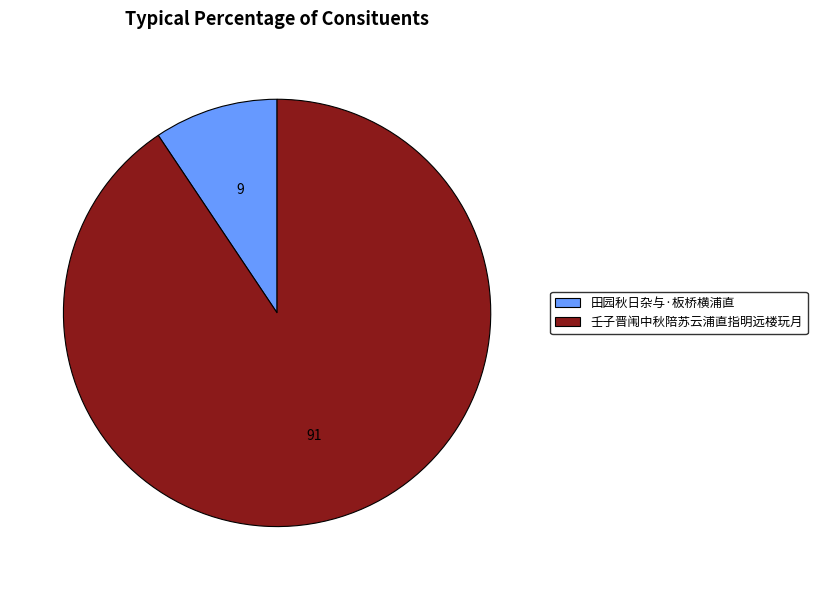

The 田园秋日杂与·板桥横浦直 slice represents 9% of the pie. True or false?

True